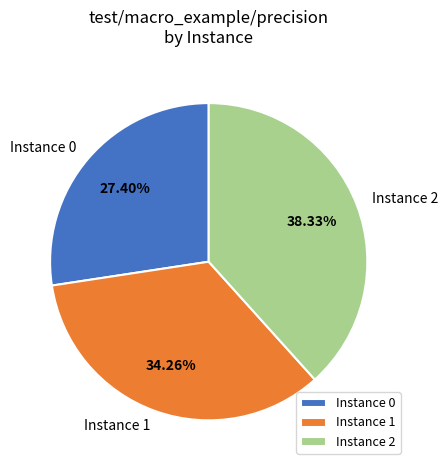

Do Instance 2 and Instance 0 together represent more than half of the pie?

Yes